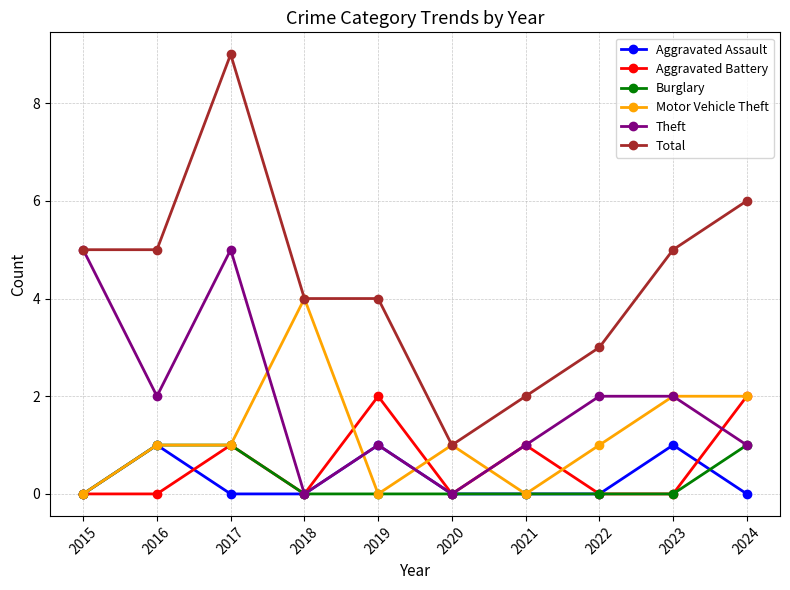

Count the number of data series in this chart.

6